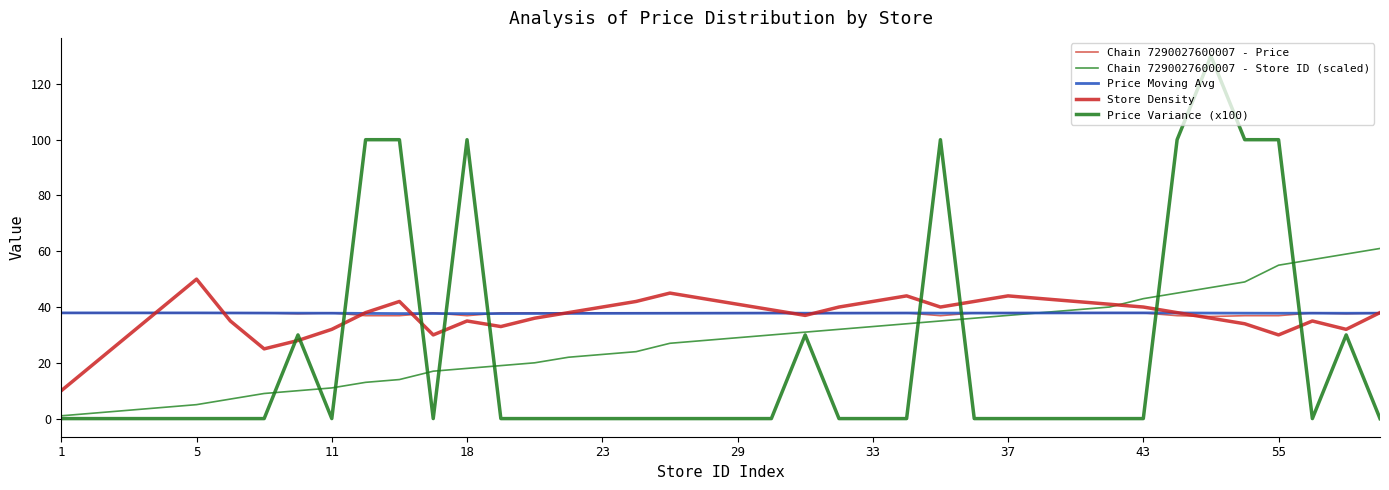

Rank the series by their maximum value, from highest to lowest.

Price Variance (x100), Chain 7290027600007 - Store ID (scaled), Store Density, Chain 7290027600007 - Price, Price Moving Avg